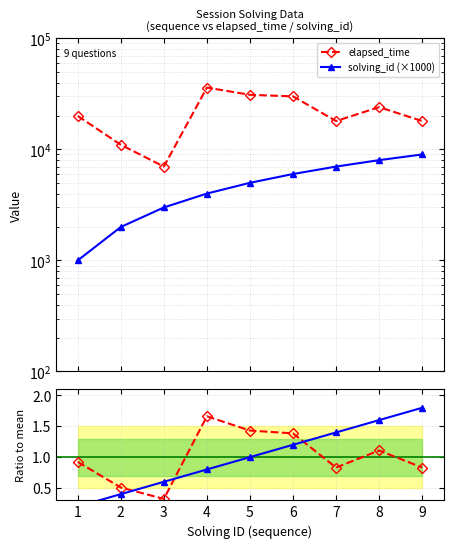

Between 4 and 2, which is larger?

4